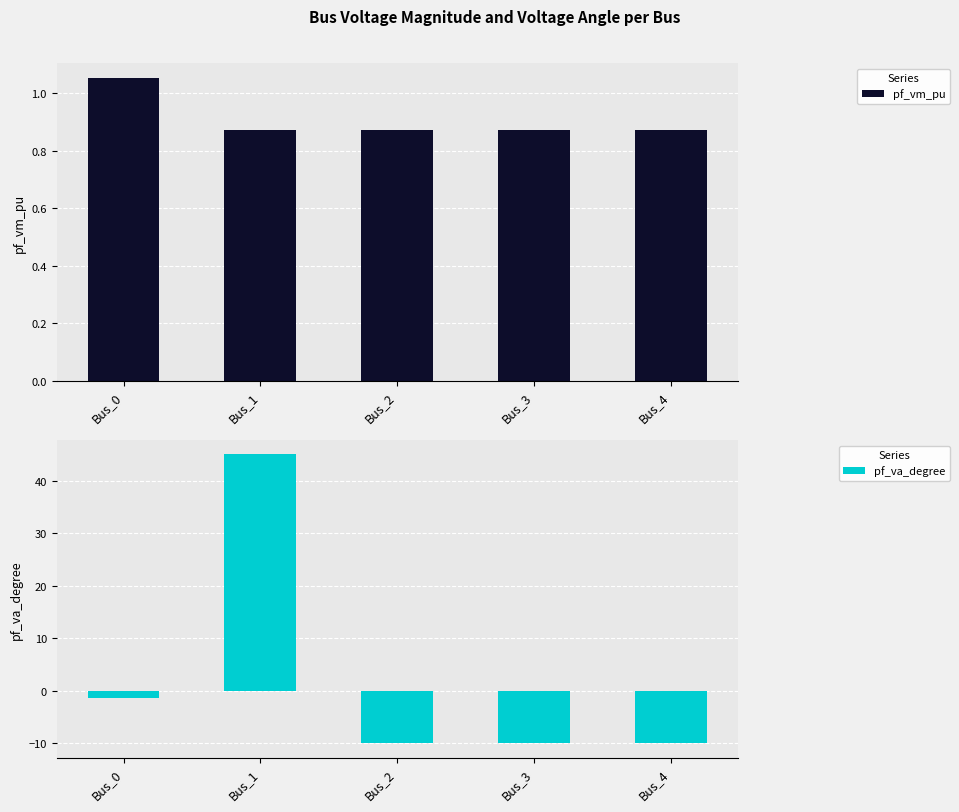

What is the total value across all series at Bus_0?

-0.4